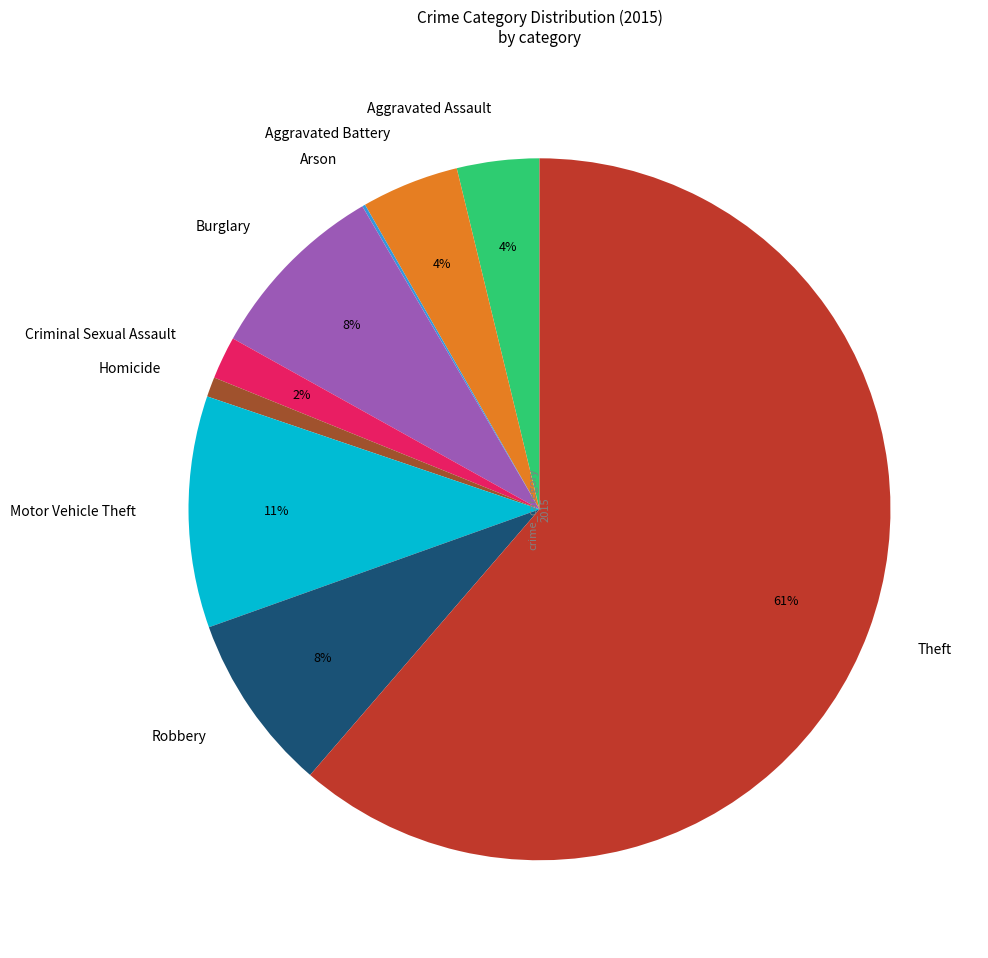

Is it true that Criminal Sexual Assault is 2% of the pie?

True